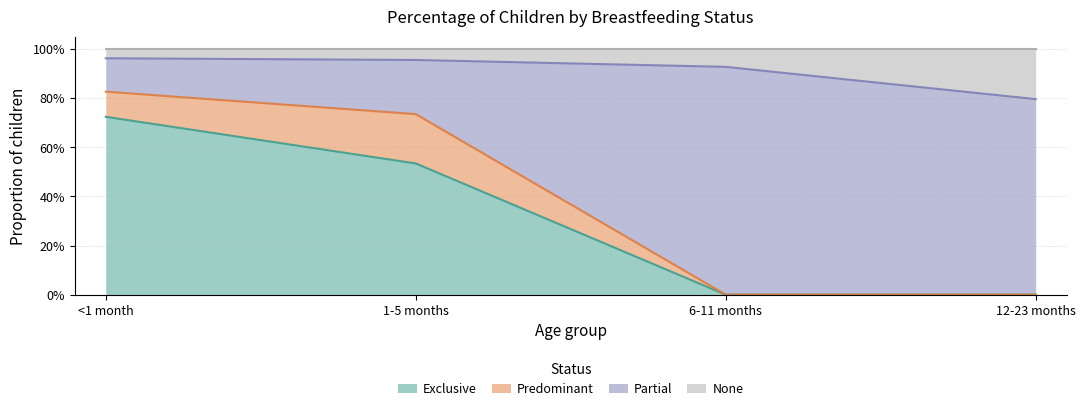

Does the chart have visible grid lines?

Yes